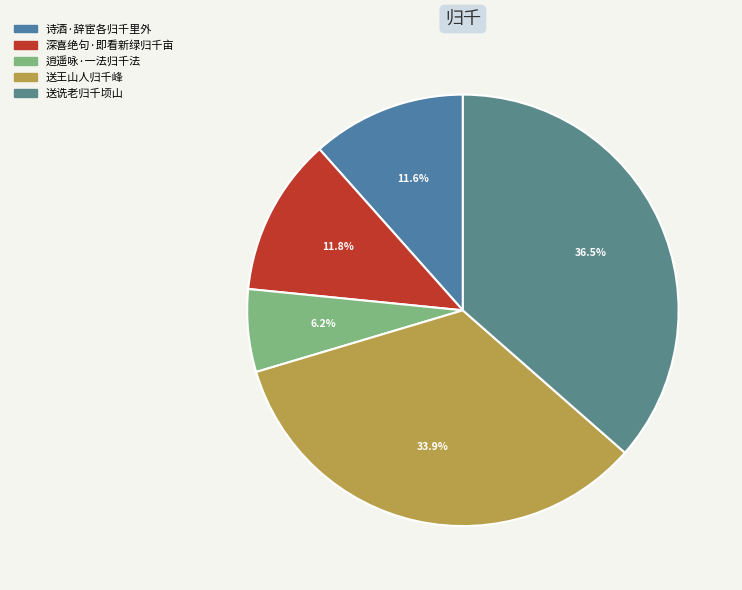

Is it true that 送诜老归千顷山 is 28% of the pie?

False